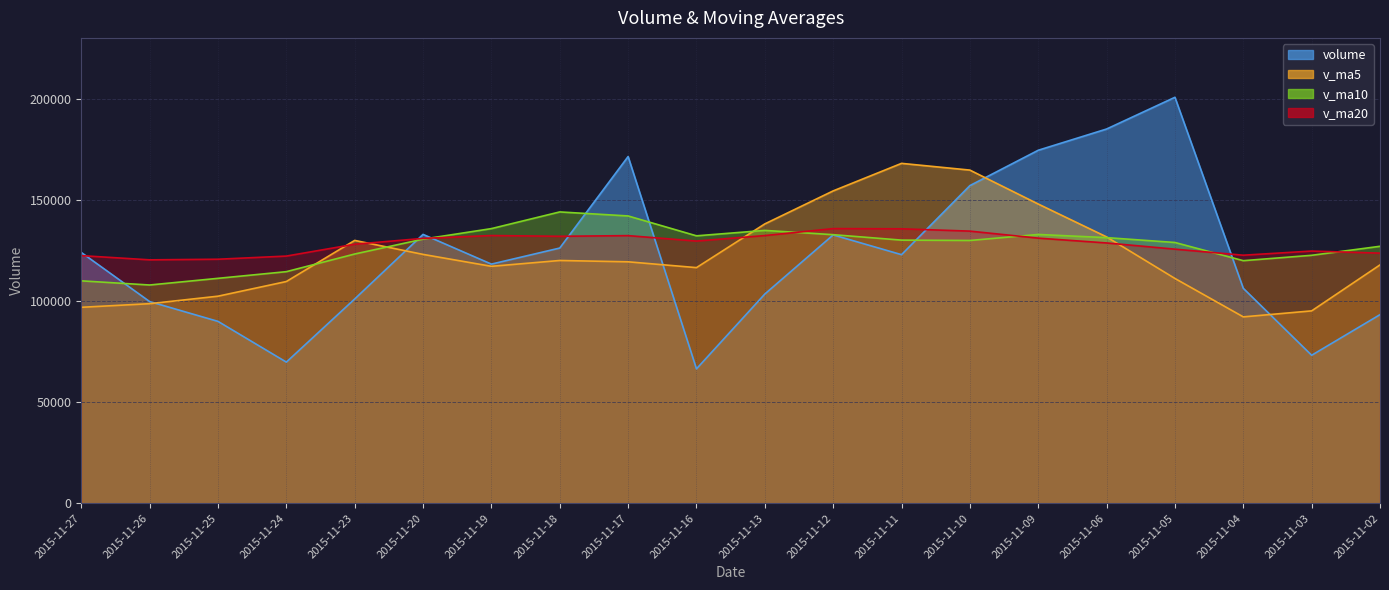

The v_ma20 series shows 87176.4 at 2015-11-11. True or false?

False